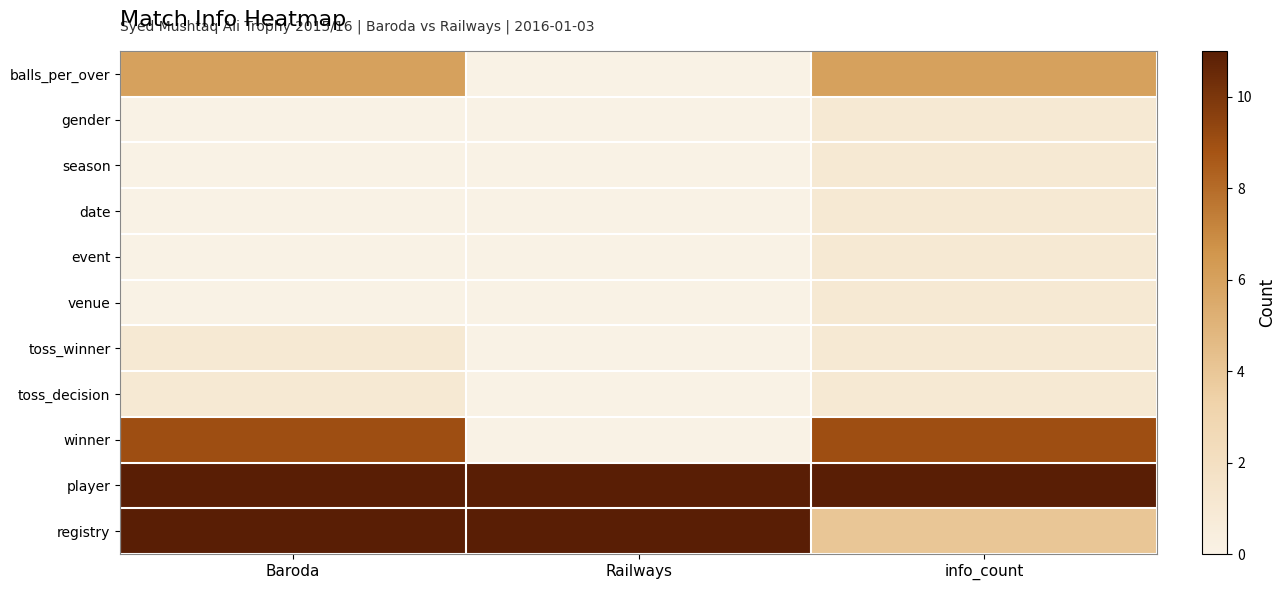

At Baroda, list the series in order from largest to smallest.

player, registry, winner, balls_per_over, toss_winner, toss_decision, gender, season, date, event, venue